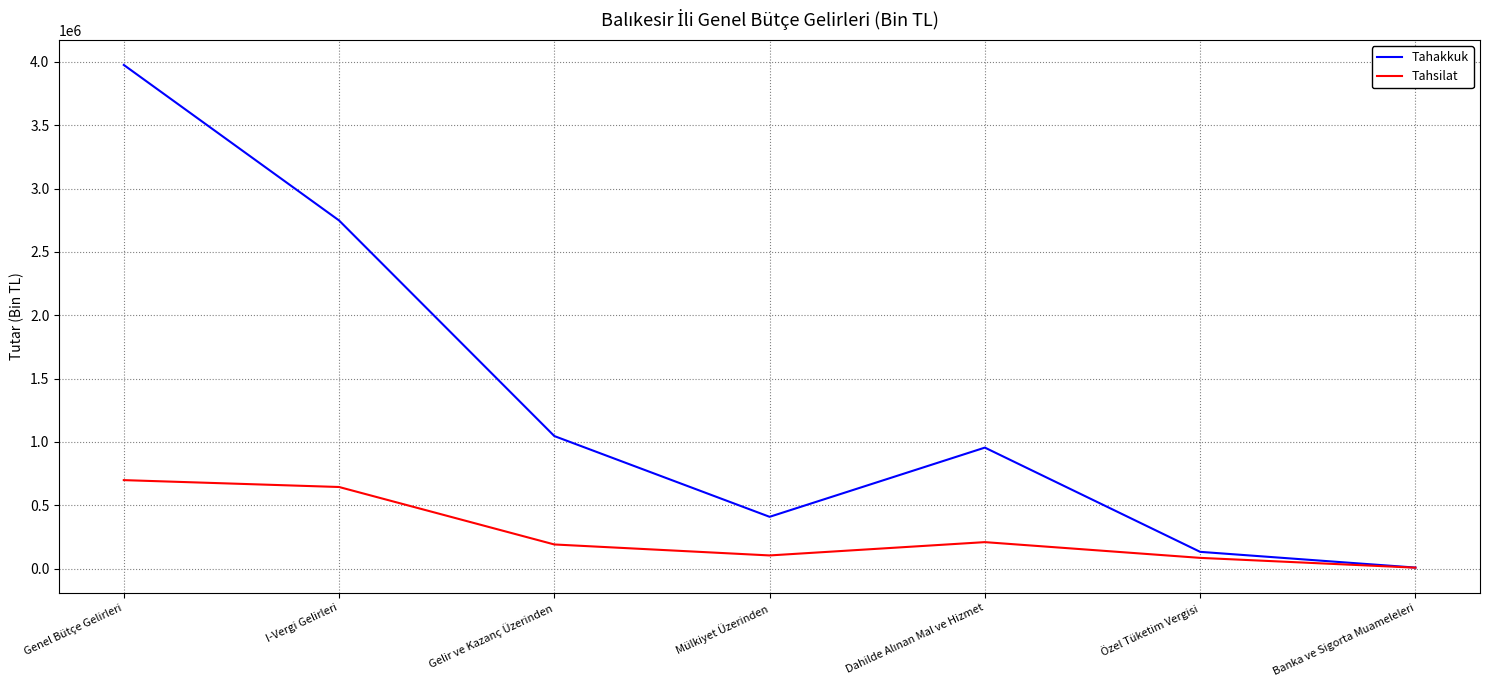

Which label corresponds to the smallest value in the chart?

Banka ve Sigorta Muameleleri